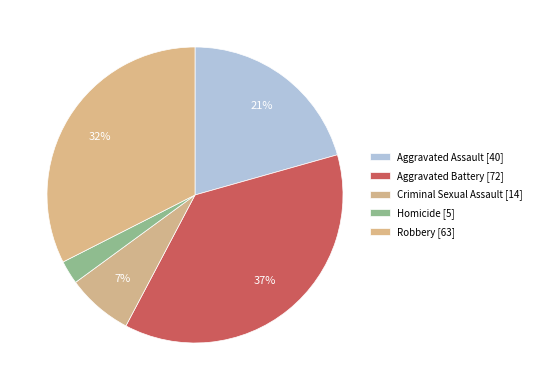

What is the change in value from Aggravated Assault to Aggravated Battery?

+32